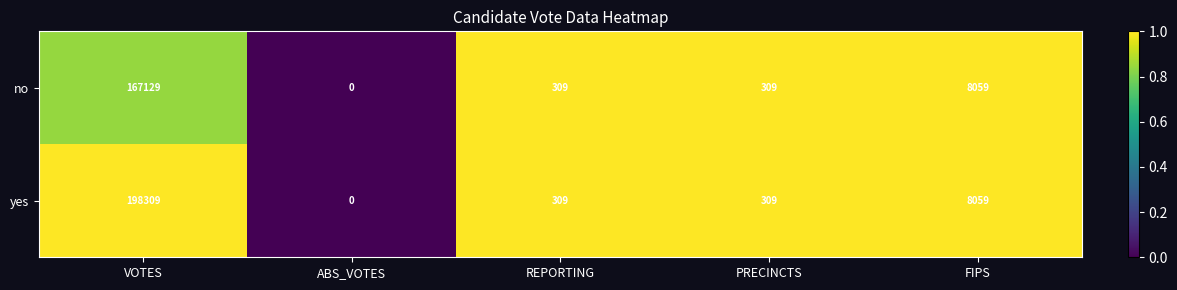

At which label does yes reach its peak?

VOTES